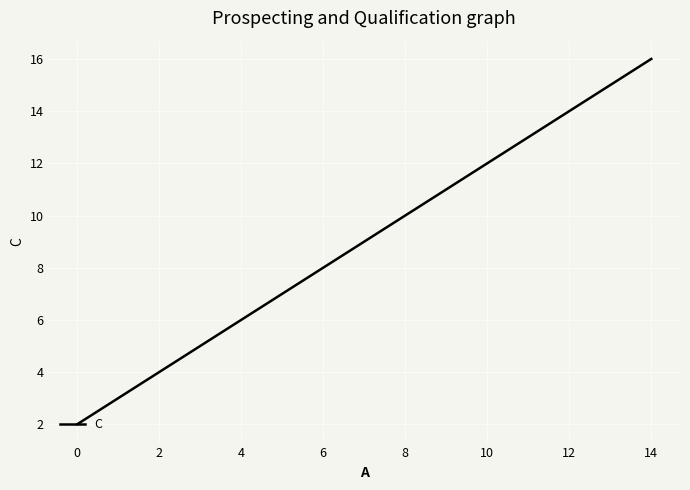

Is it true that the value at 4 is 6?

True